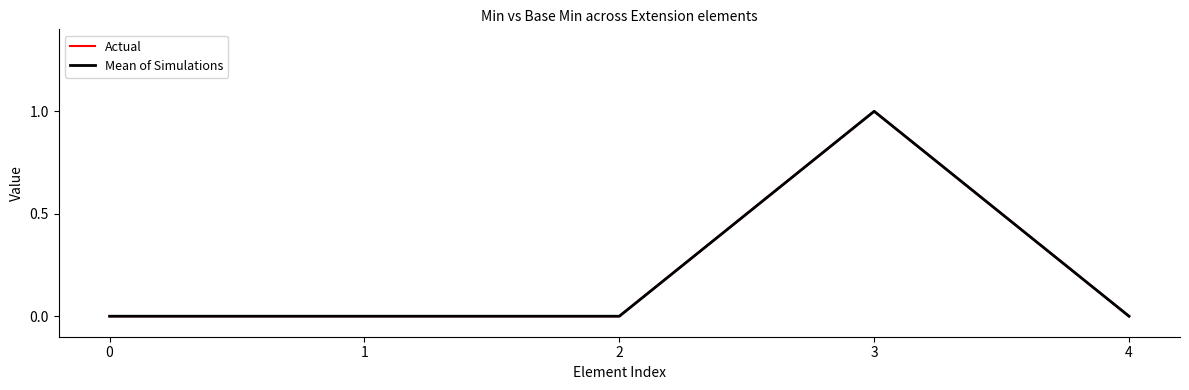

Is this an area chart (filled region under the line)?

No